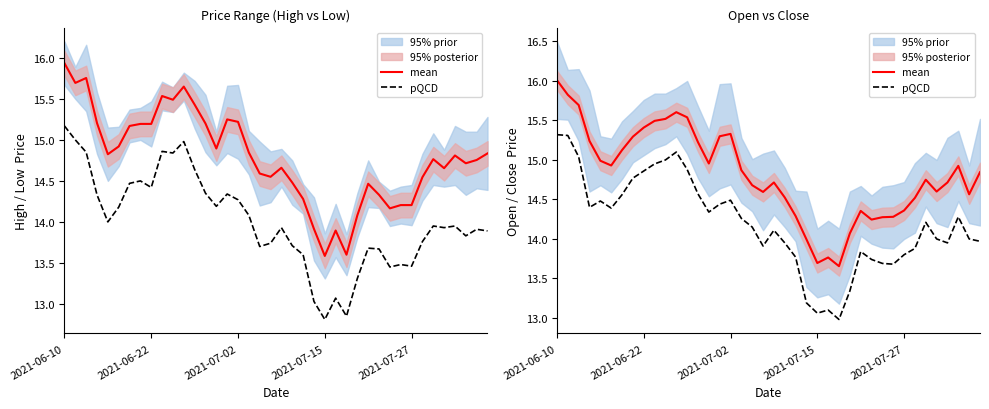

What is the difference between the second highest and second lowest values in the mean series?

2.1